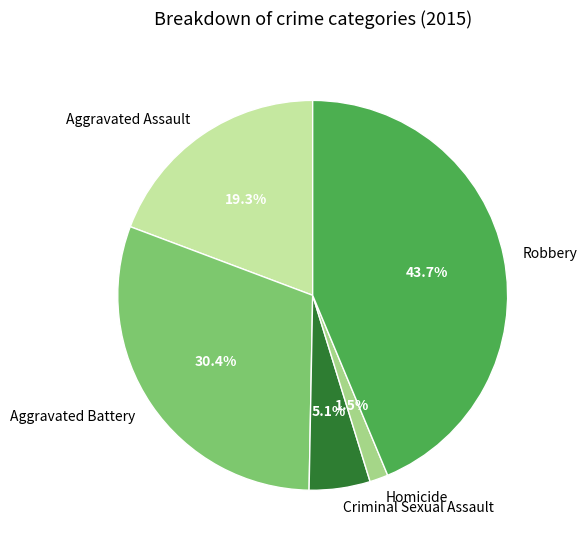

Is it true that Criminal Sexual Assault is 5% of the pie?

True